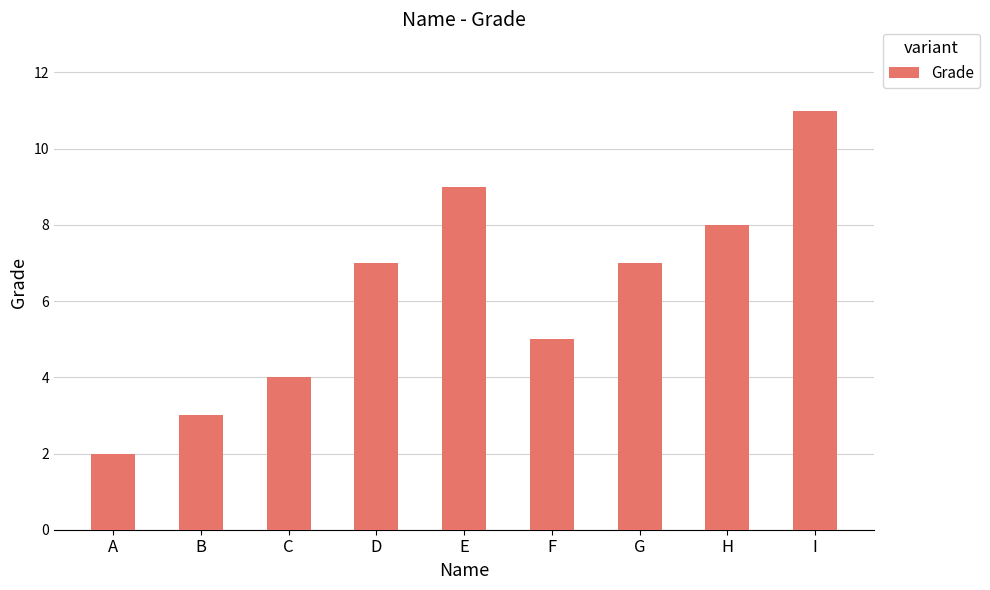

What is the maximum value shown in the chart?

11